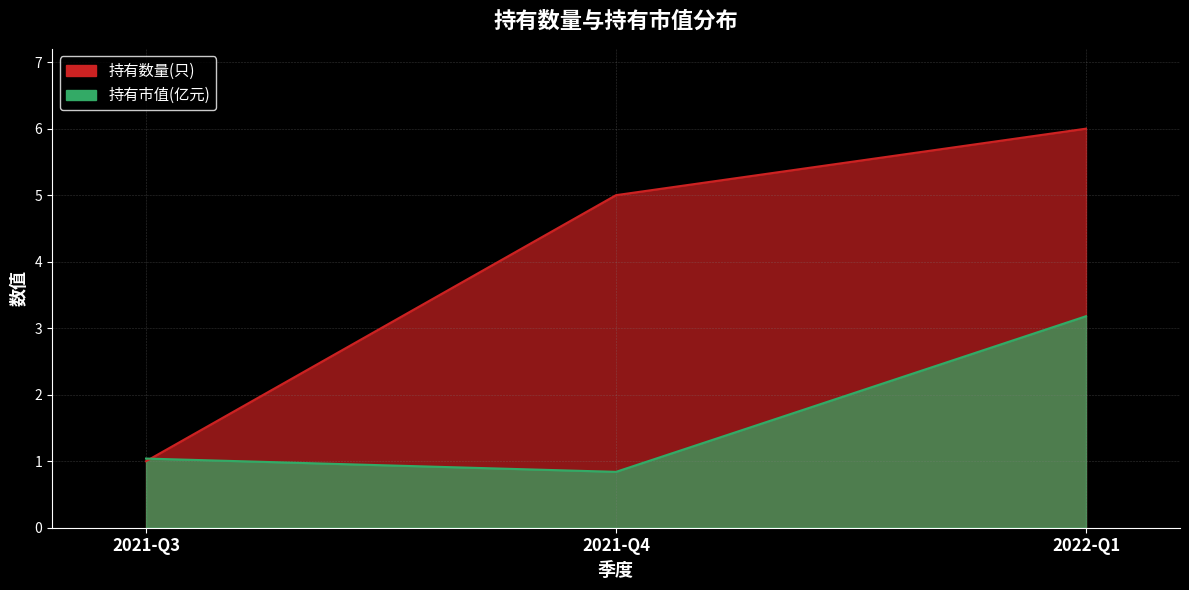

What is the sum of the 持有数量(只) values at 2021-Q3 and 2021-Q4?

6.0